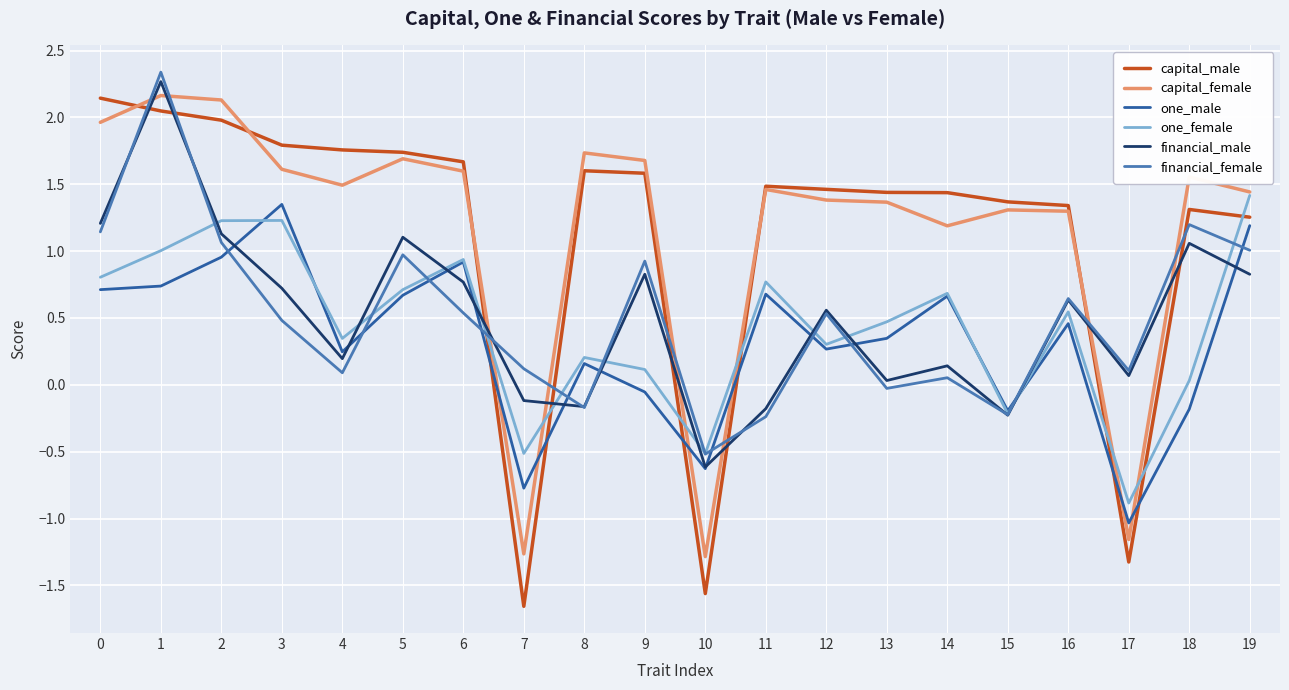

How many series are shown in this chart?

6